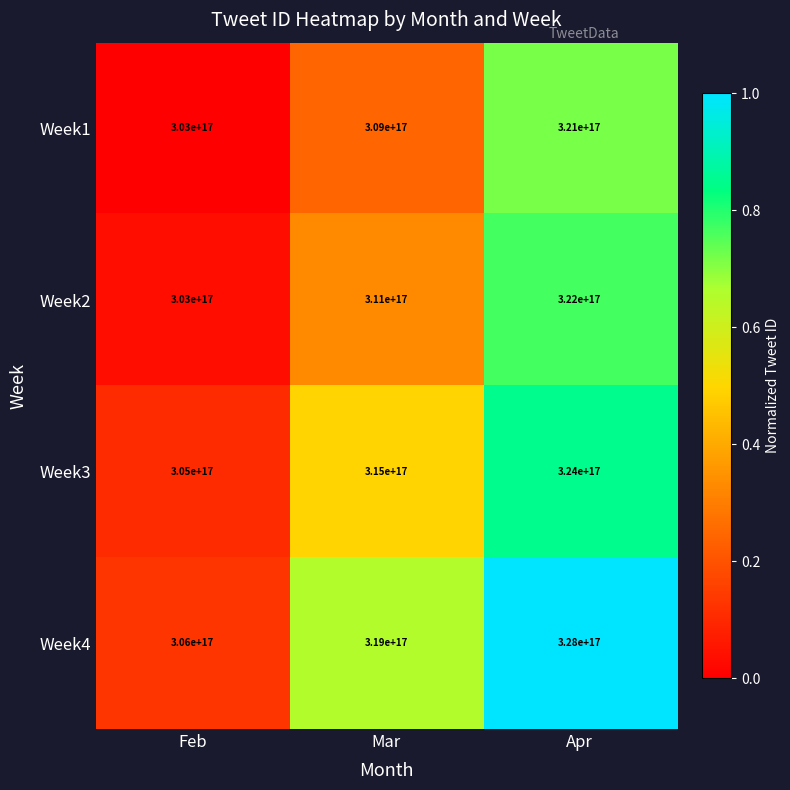

How many Week2 values are between 303000000000000000 and 322000000000000000?

3